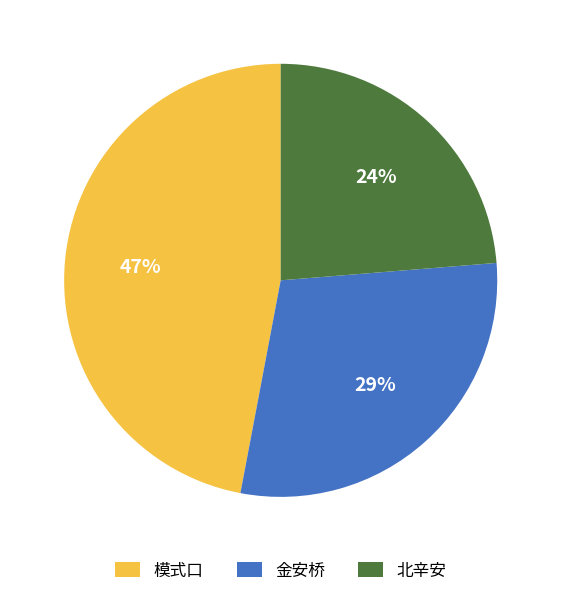

Is it true that 模式口 is 36% of the pie?

False